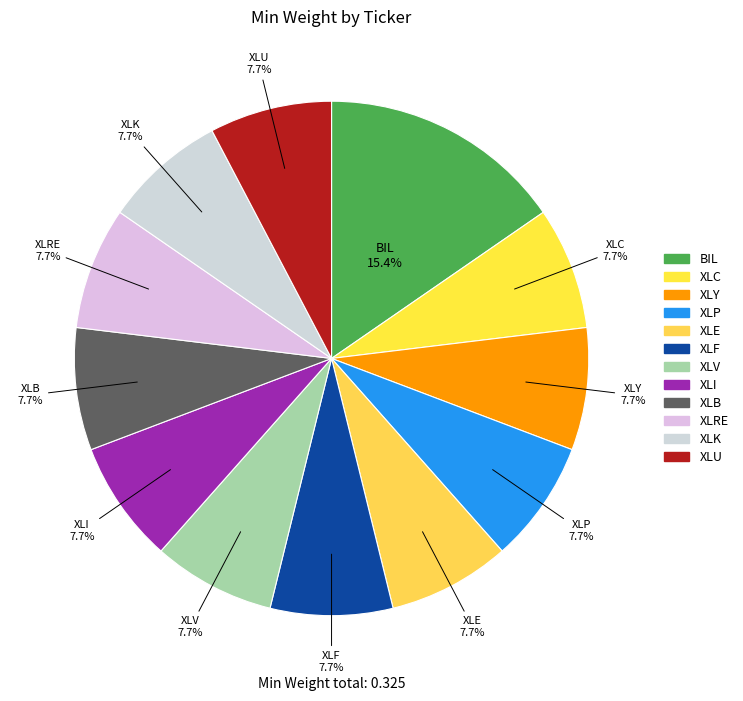

Combined, what portion of the pie is XLP and XLRE?

15.4%